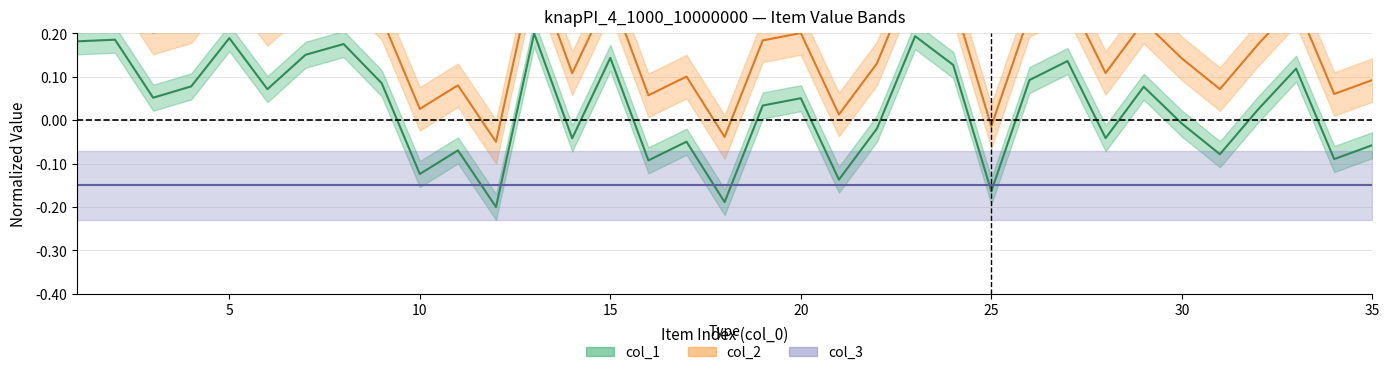

Is it true that col_2 equals 0.1 at 31?

False